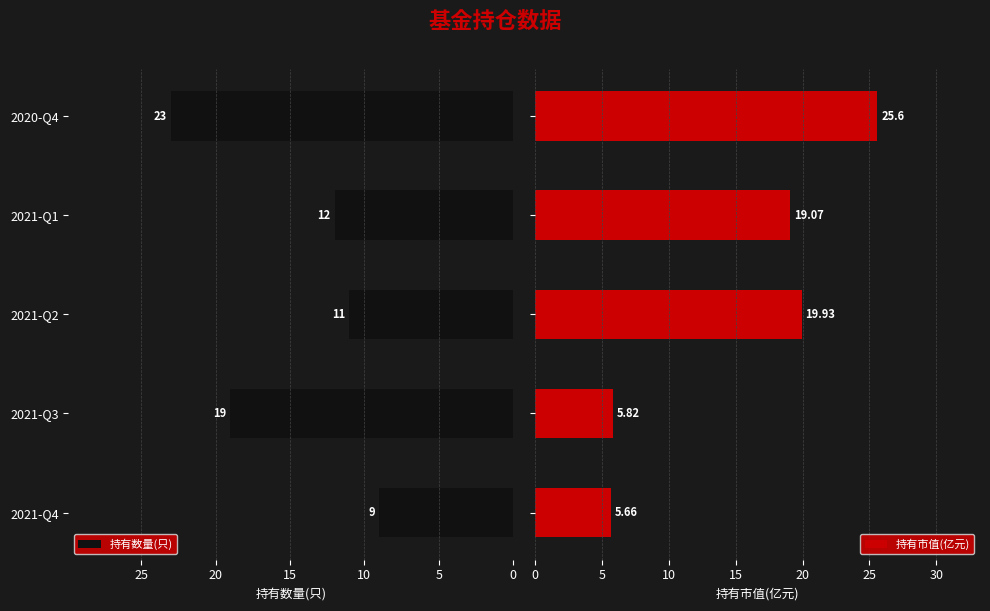

What is the difference between the maximum and second lowest values in the 持有市值(亿元) series?

19.8